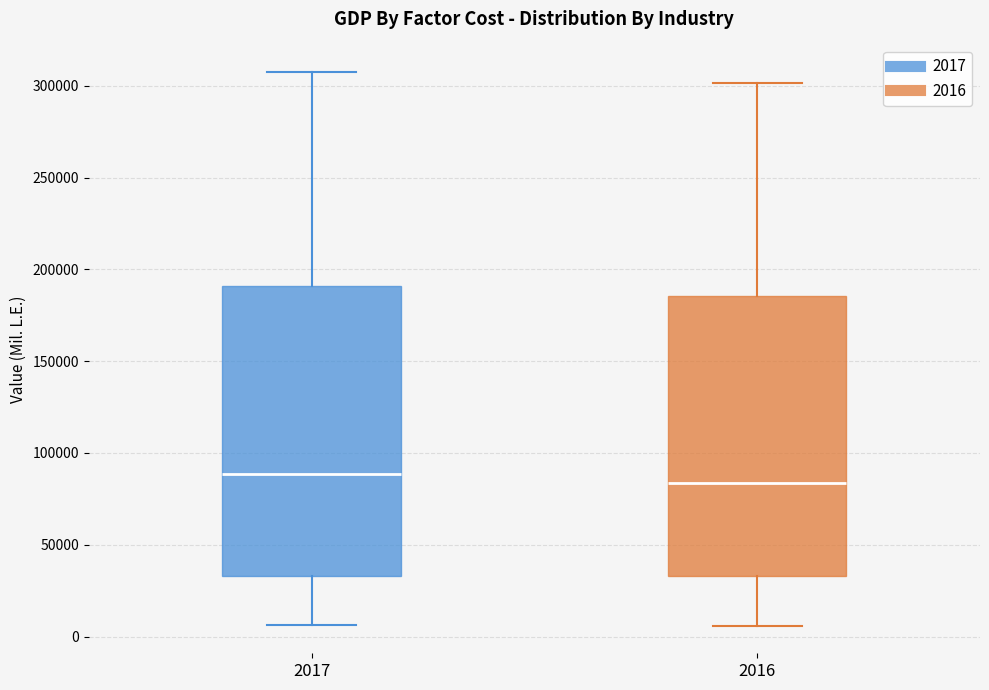

Where does the upper whisker of the box at x = 2016 end on the y-axis? The values are not printed on the chart, so give them approximately, as read against the axis.

300000